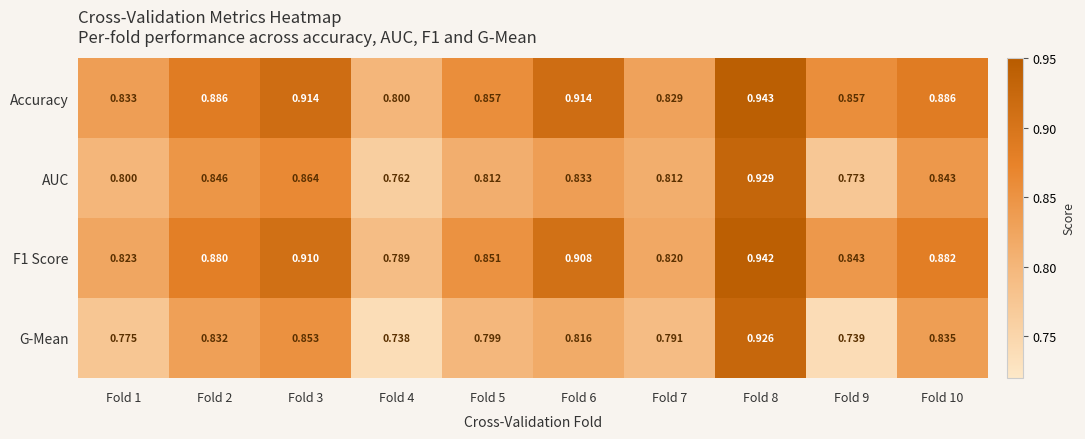

Between Fold 9 and Fold 10, which series saw the biggest shift?

G-Mean